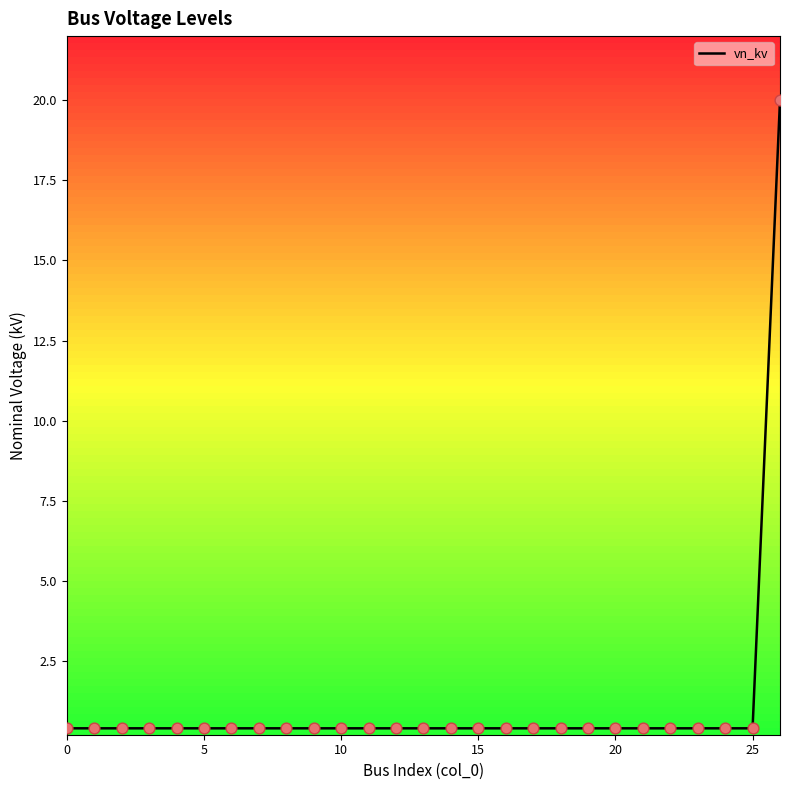

What is the maximum value shown in the chart?

20.0